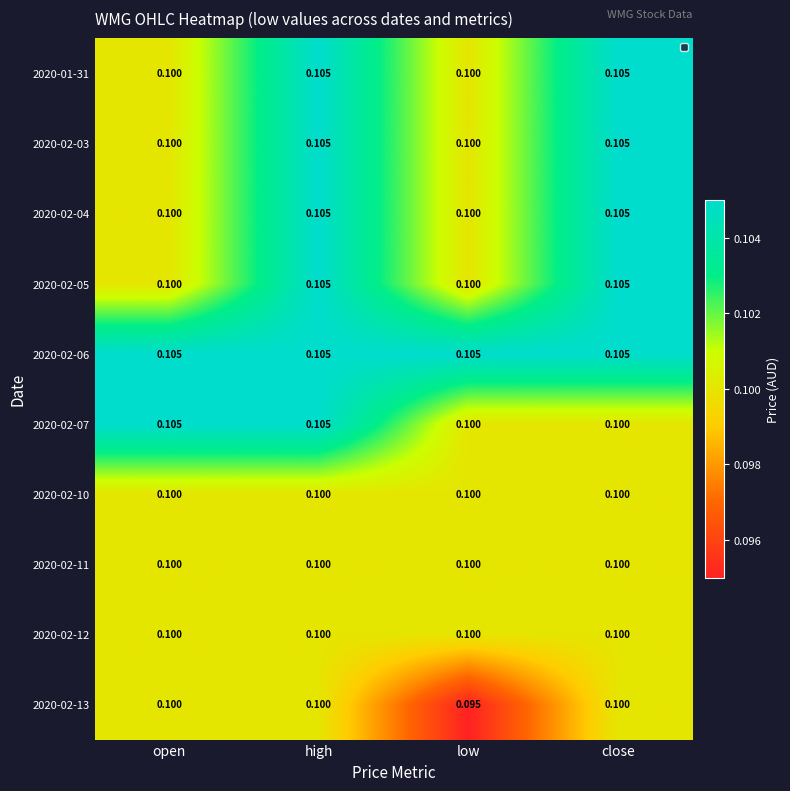

At which category is the sum across all series the highest?

high